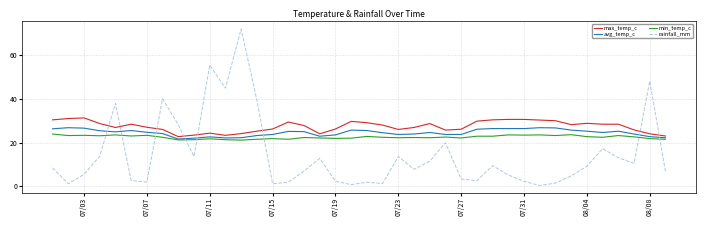

Rank the series by their average value, from highest to lowest.

max_temp_c, avg_temp_c, min_temp_c, rainfall_mm